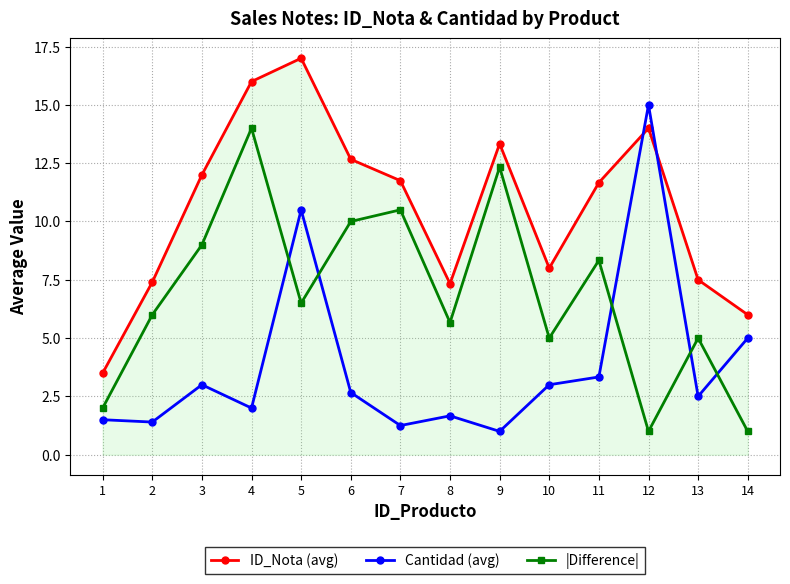

What value does the Cantidad (avg) series have at 13?

2.5